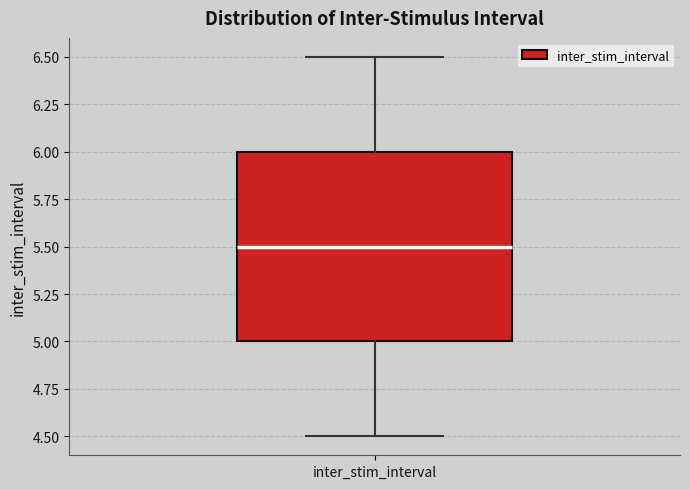

Transcribe this box plot: give where the median line is, the range the box spans, and where the two whiskers end, as read against the y-axis. The values are not printed on the chart, so give them approximately, as read against the axis.

median 5.5, box 5.0 to 6.0, whiskers 4.5 to 6.5